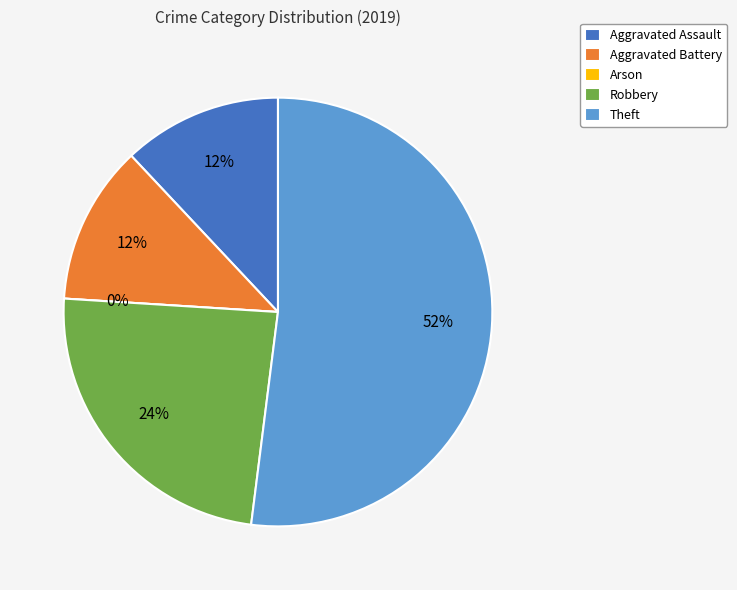

Between Arson and Aggravated Assault, which is larger?

Aggravated Assault